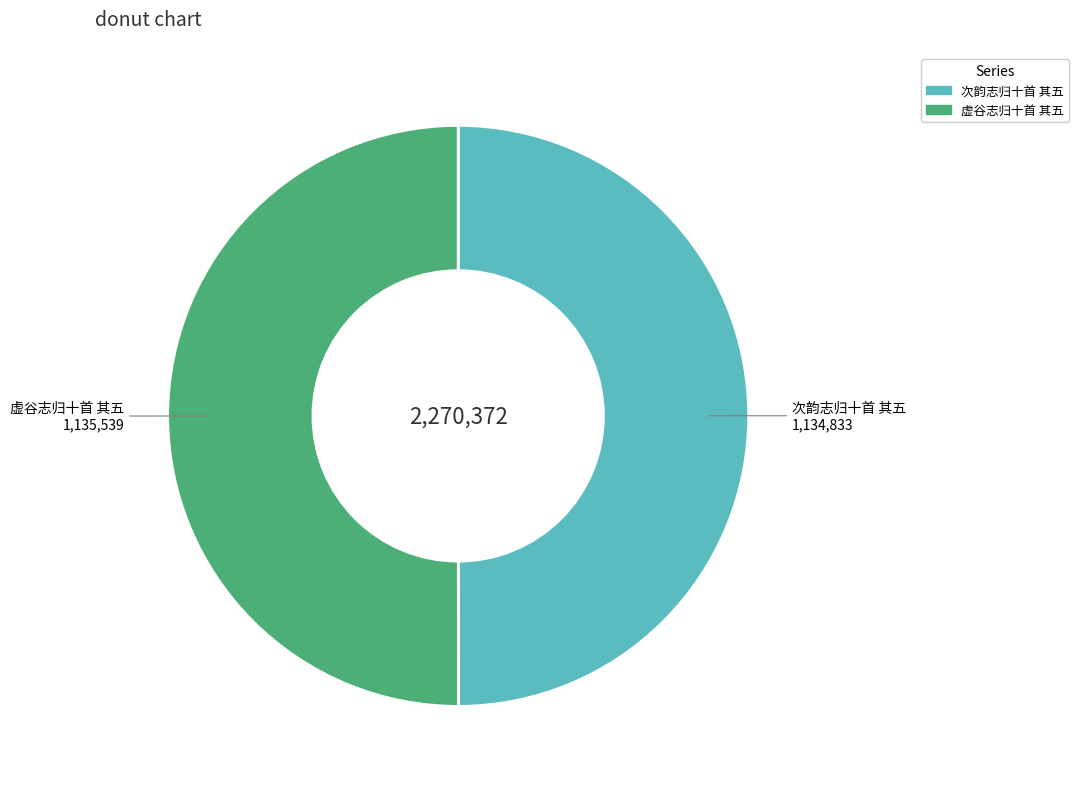

Approximately how many times larger is the value at 次韵志归十首 其五 compared to 虚谷志归十首 其五?

1.0